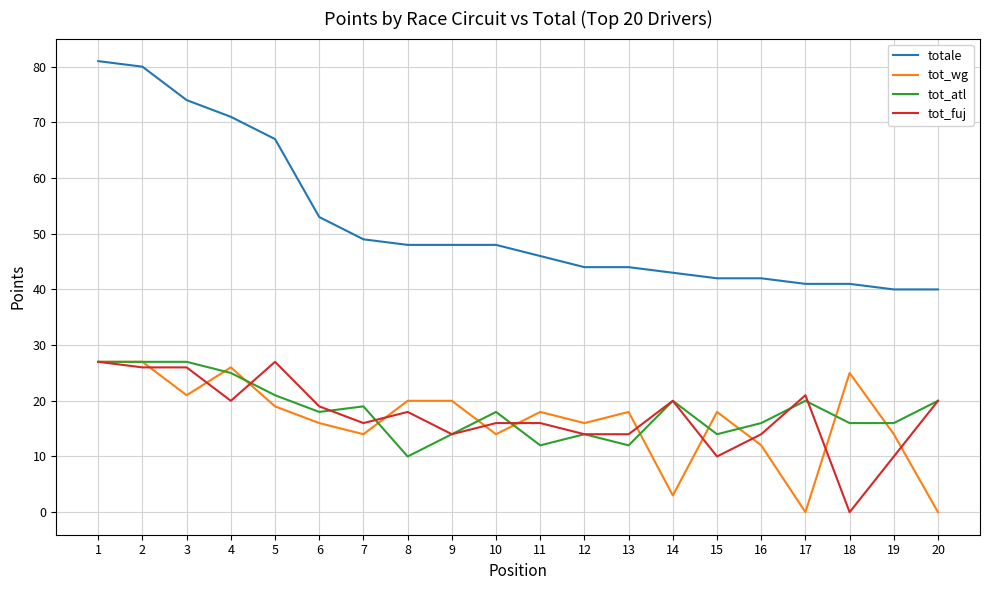

Is it true that tot_wg equals 7 at 10?

False